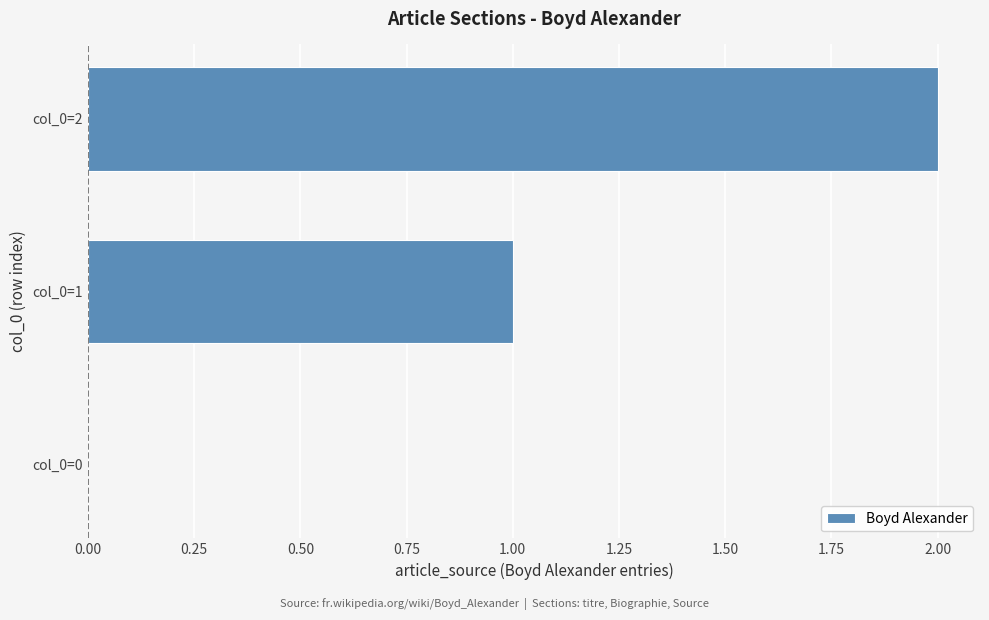

Are the bars horizontal?

Yes